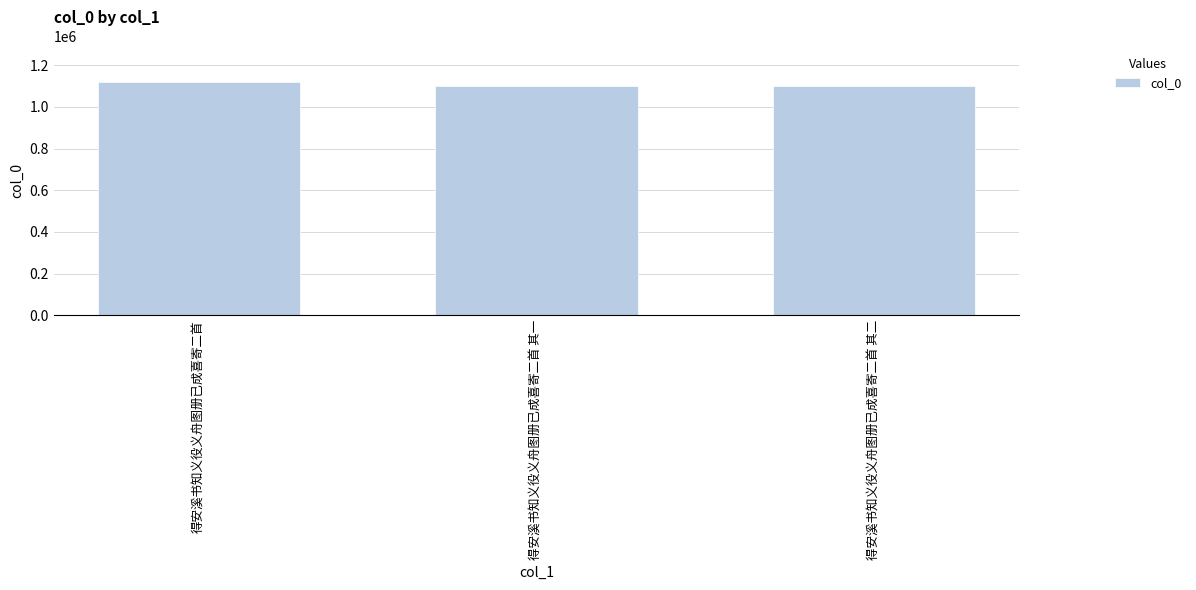

What is the label of the 1st bar from the left?

得安溪书知义役义舟图册已成喜寄二首